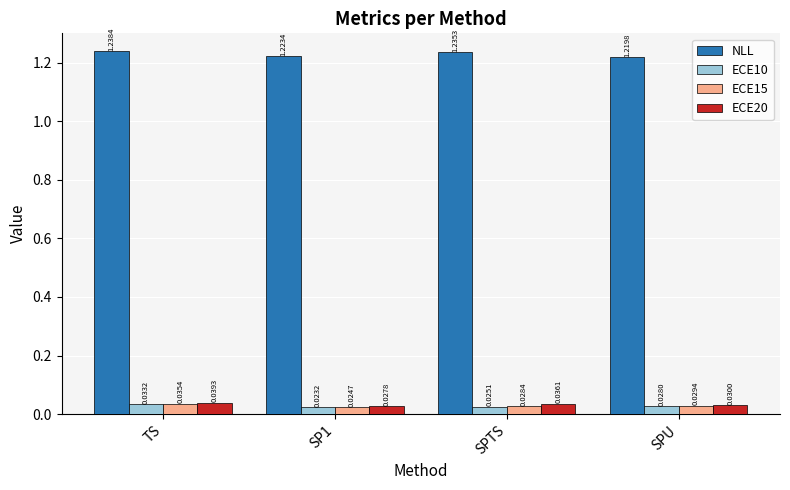

What position from the right is SPU?

1